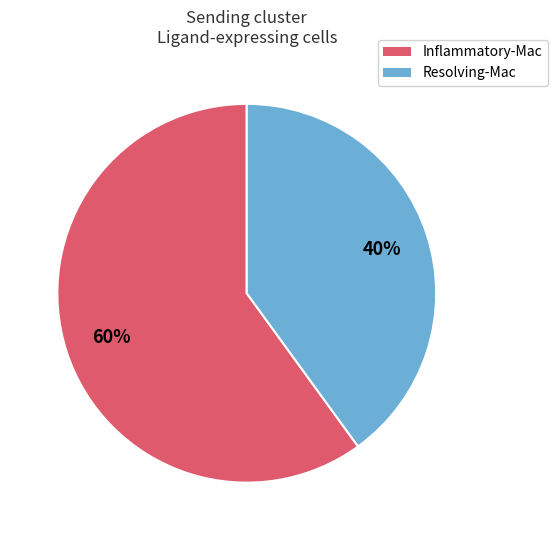

How many slices are in this pie chart?

2